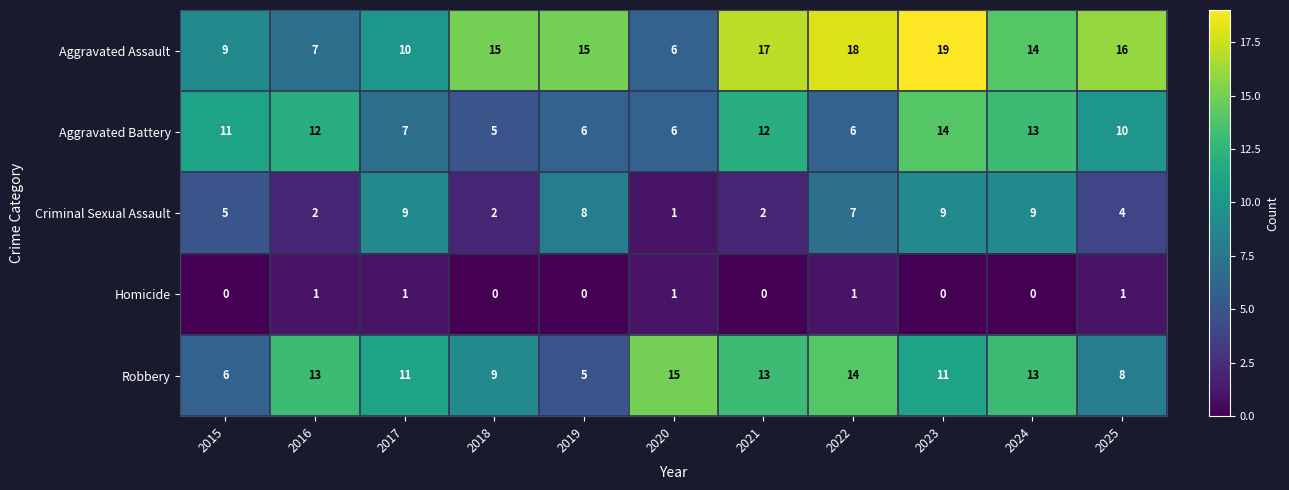

How many data points does each series have?

11